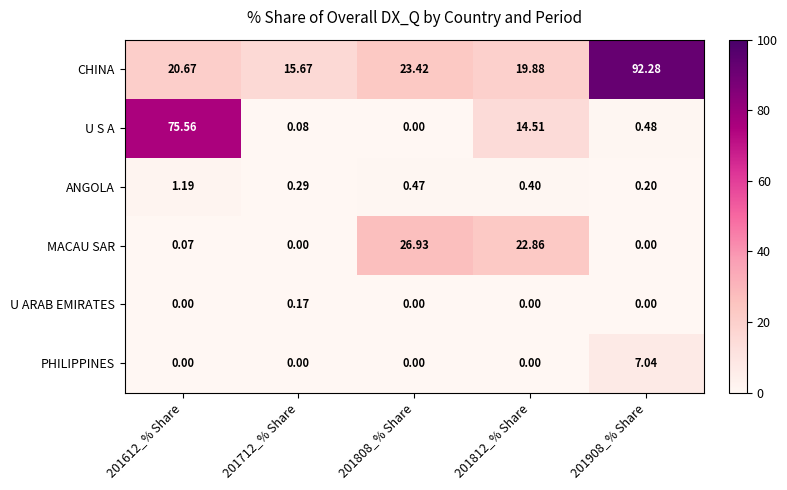

Which series has the largest total across all categories?

CHINA